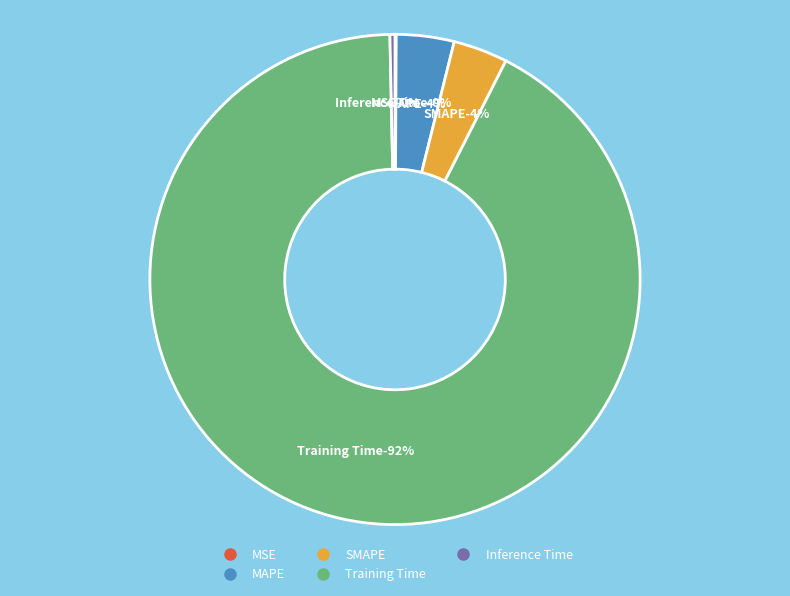

What percentage is the MAPE slice, to the nearest percent?

4%